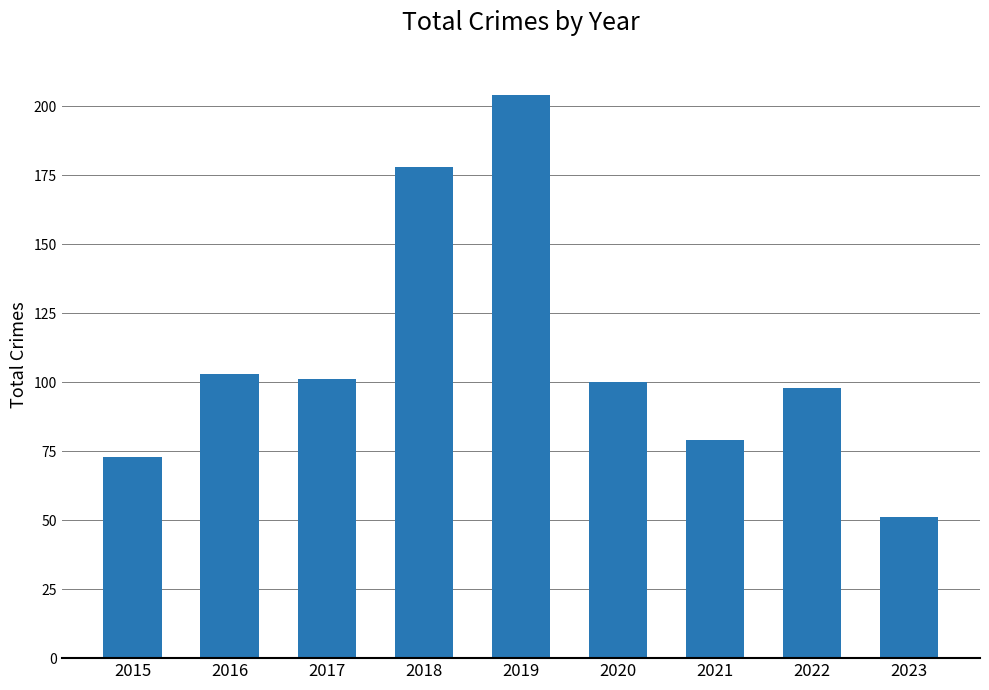

The value at 2021 is 79. True or false?

True